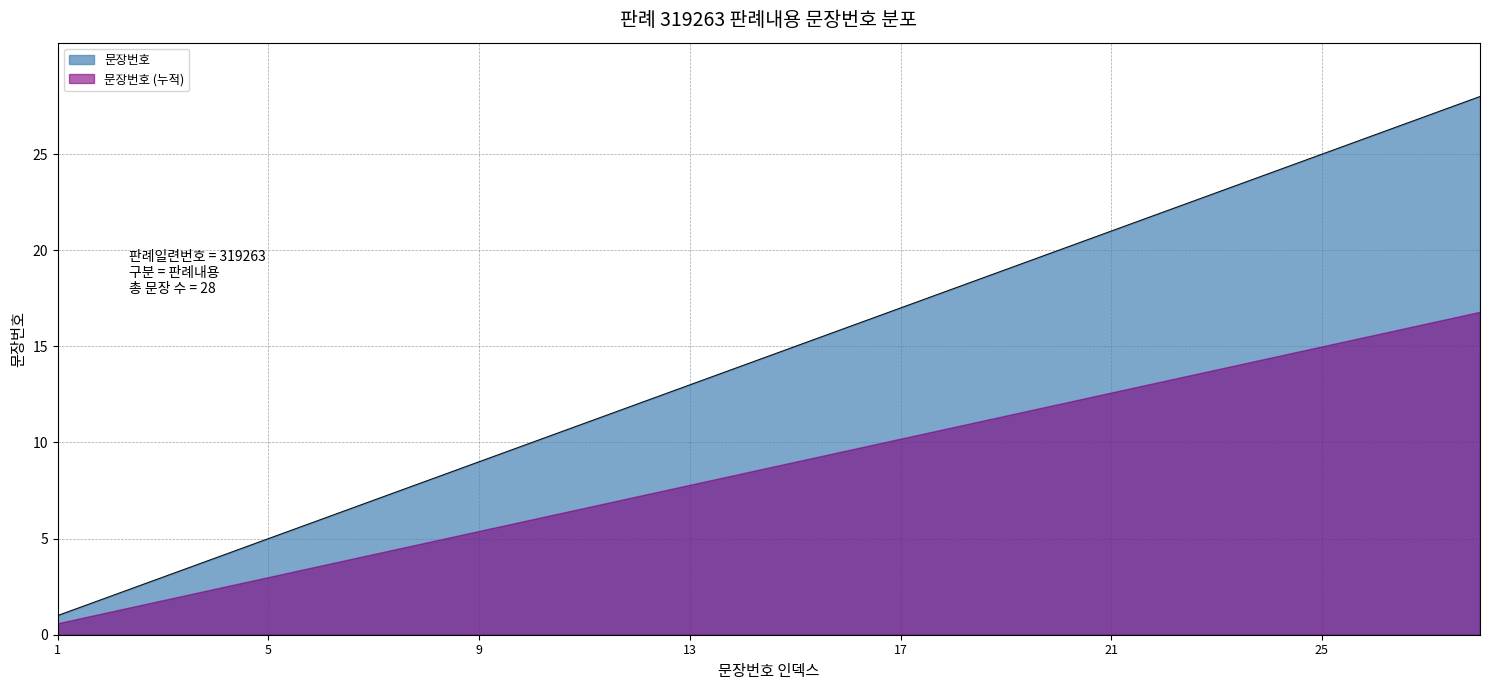

What is the average value?

14